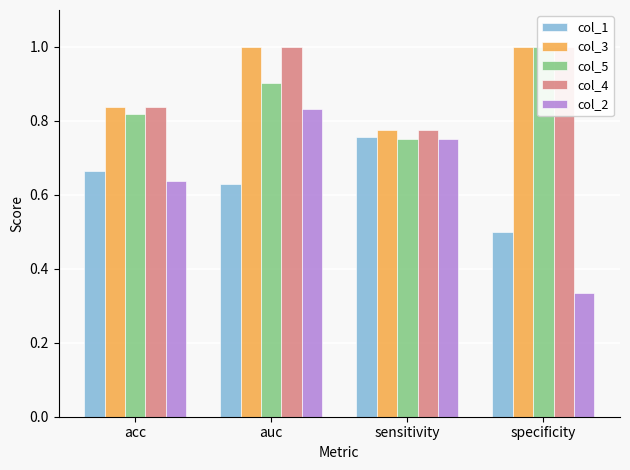

Which category has the highest value in the col_1 series?

sensitivity